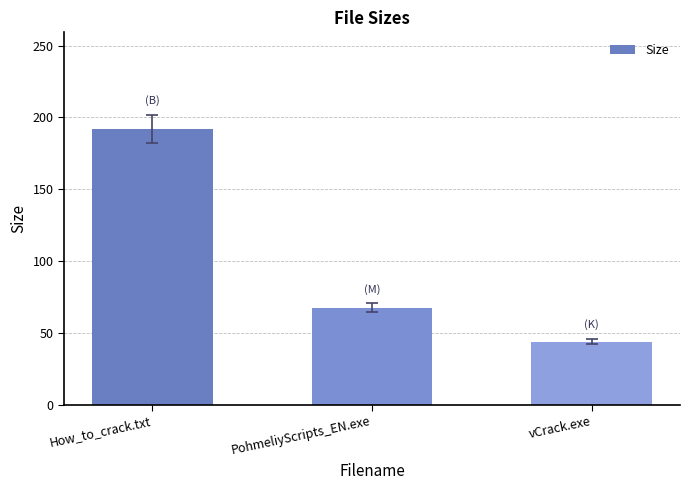

At which category does the chart reach its peak across all series?

How_to_crack.txt